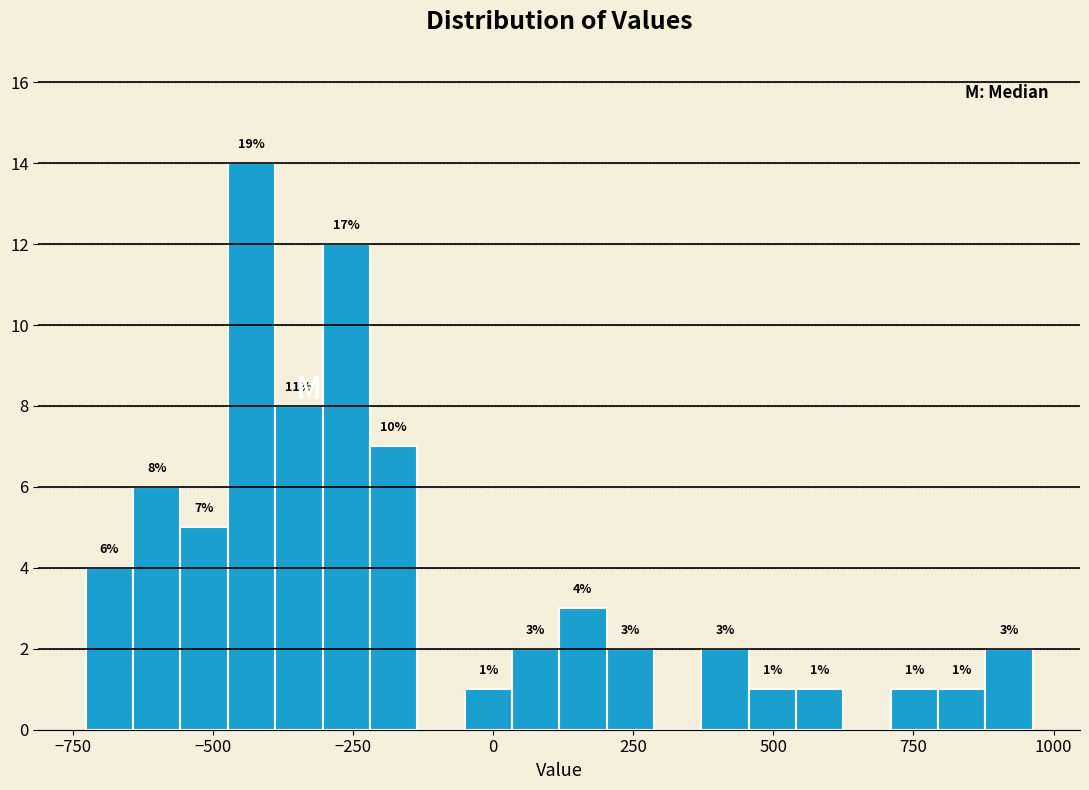

Read against the x-axis, roughly where is the centre of the tallest bar?

-450